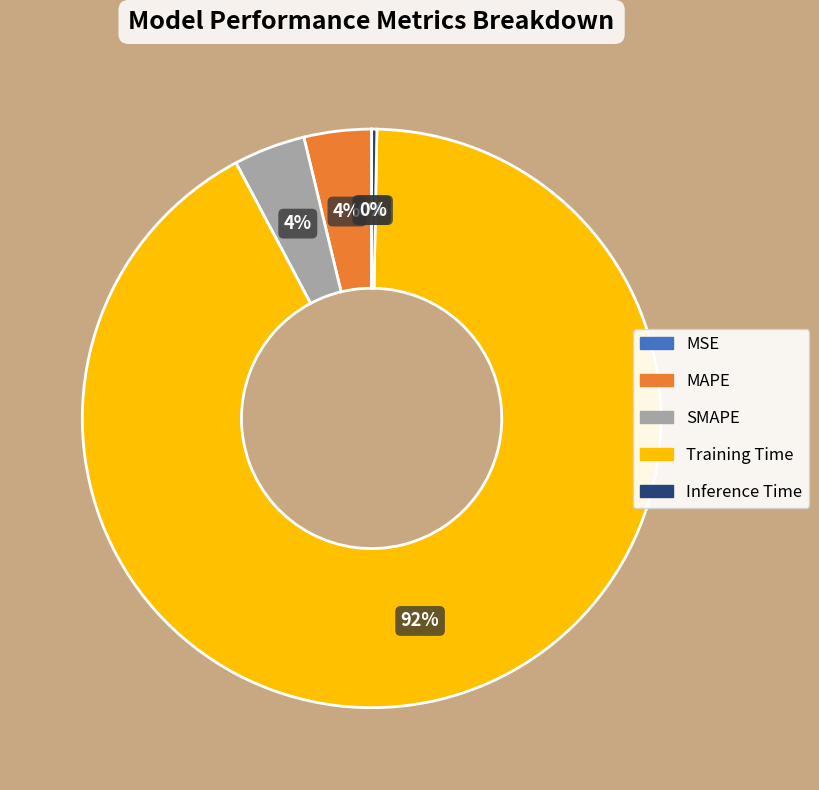

Does Training Time represent more than half of the total?

Yes